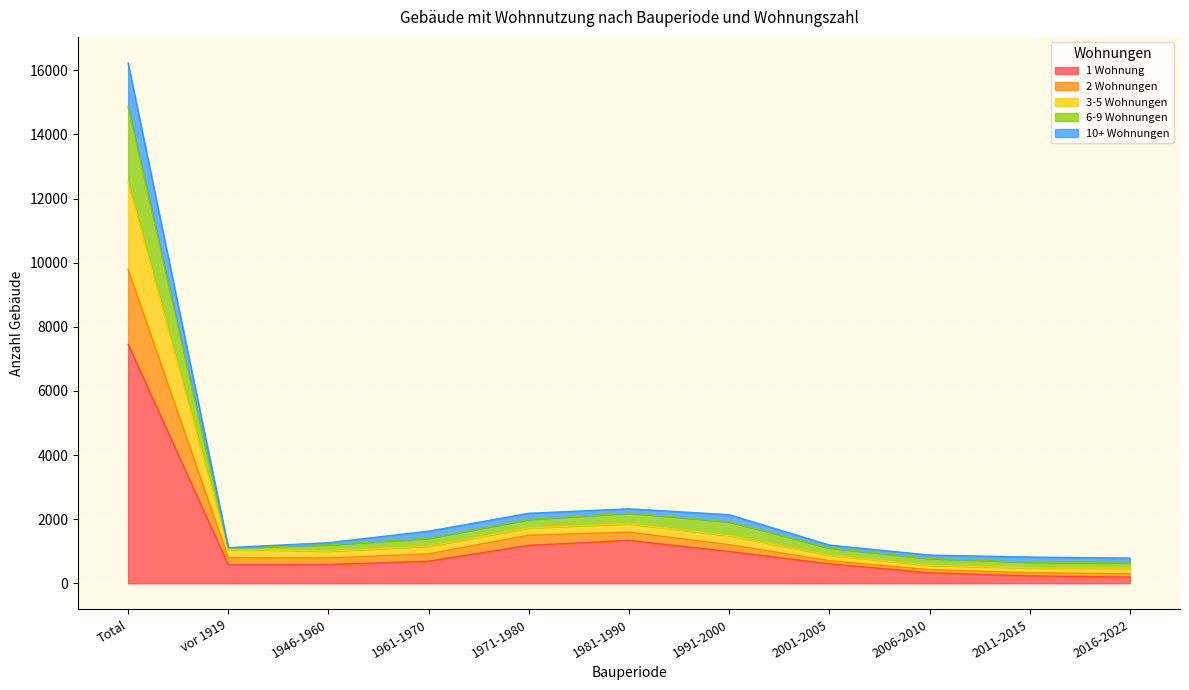

At which label does 6-9 Wohnungen first exceed 1199?

Total